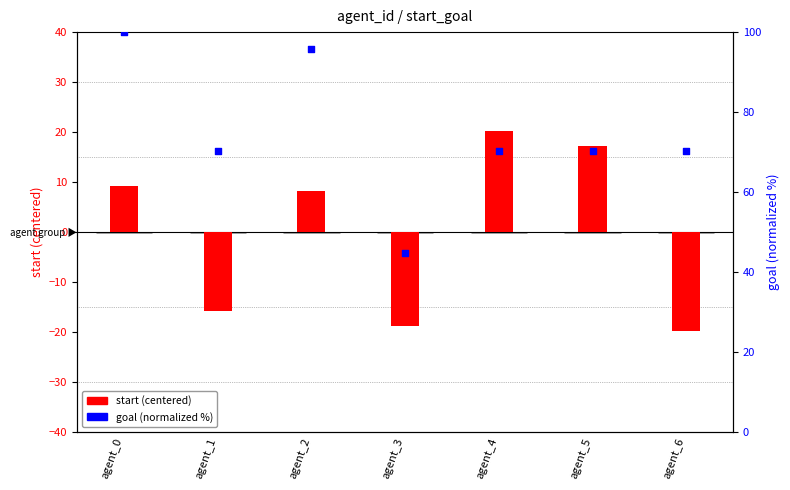

Is the value of start (centered) at agent_0 greater than the value of goal (normalized) at agent_2?

No